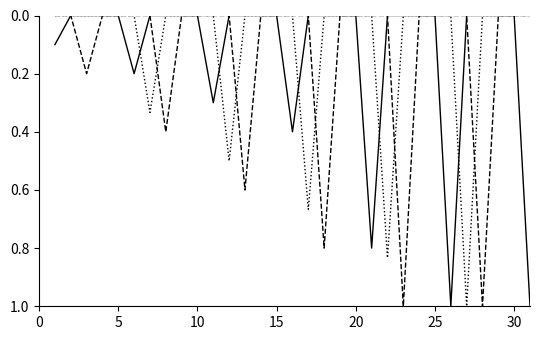

What is the greatest value displayed?

1.0